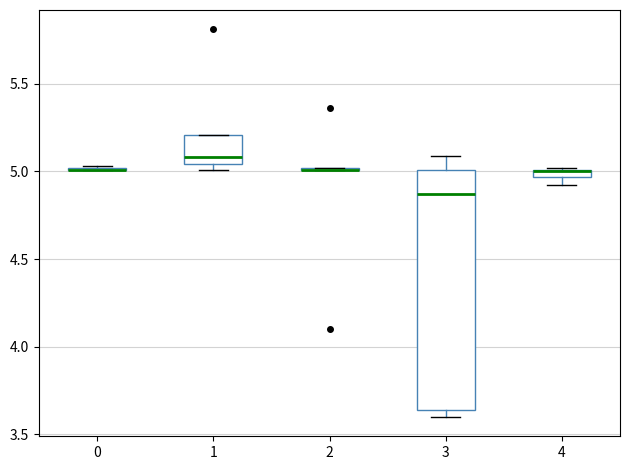

Comparing the boxes themselves (not the whiskers), which one is the tallest?

3